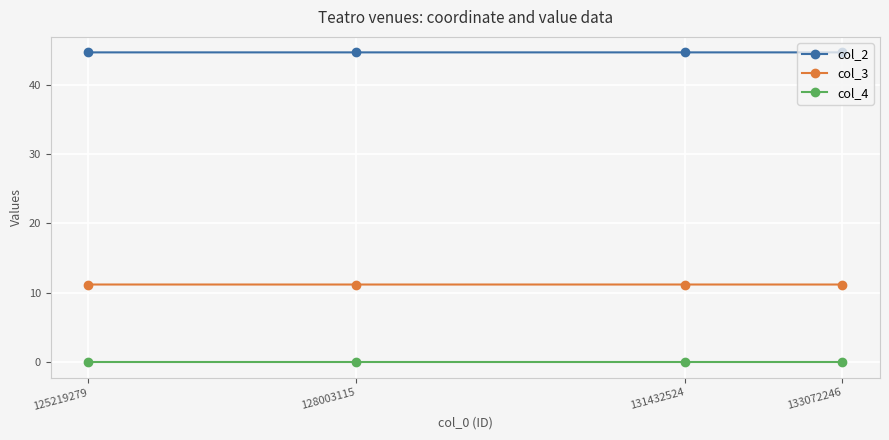

What is the difference between the highest and lowest values at 133072246?

44.6